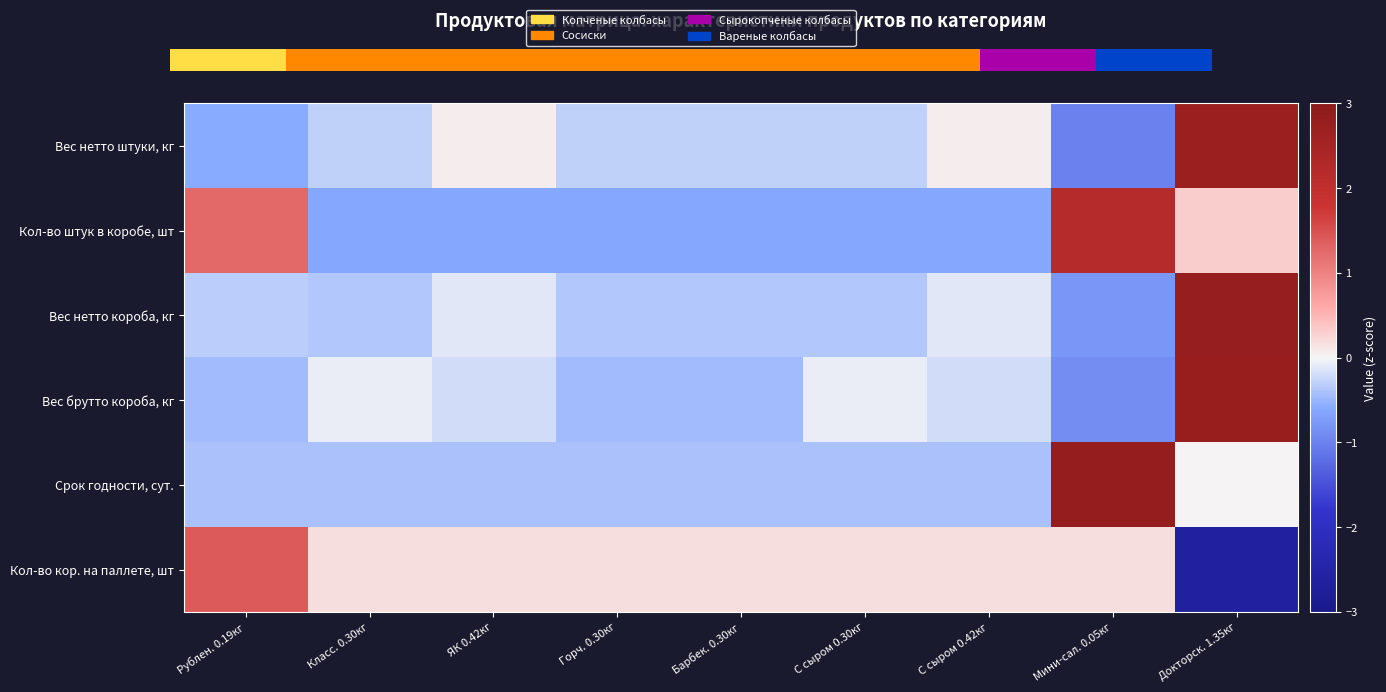

How many values in the Вес нетто штуки, кг series exceed 0?

3